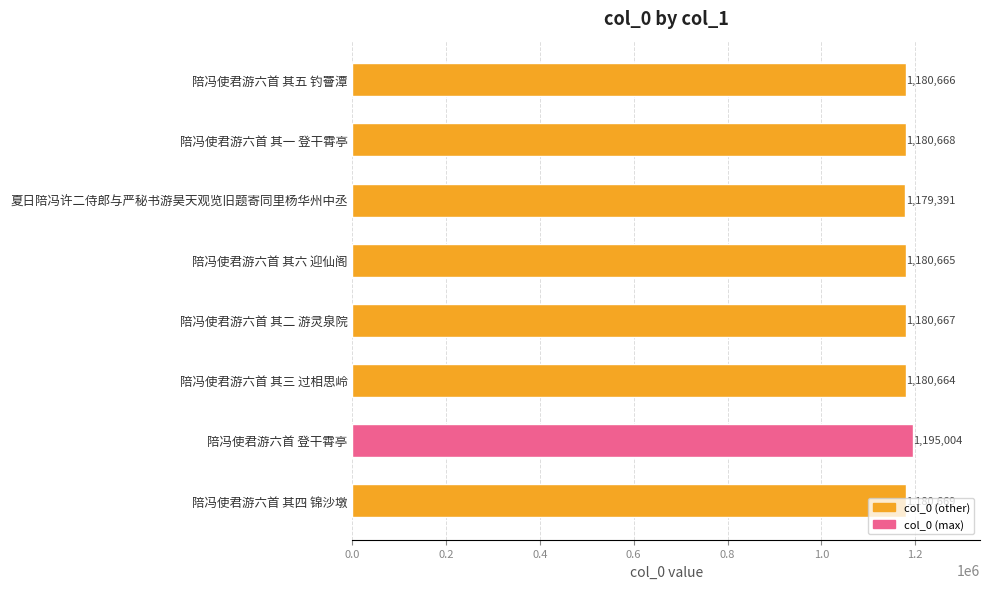

What is the difference between the second highest and minimum values?

1278